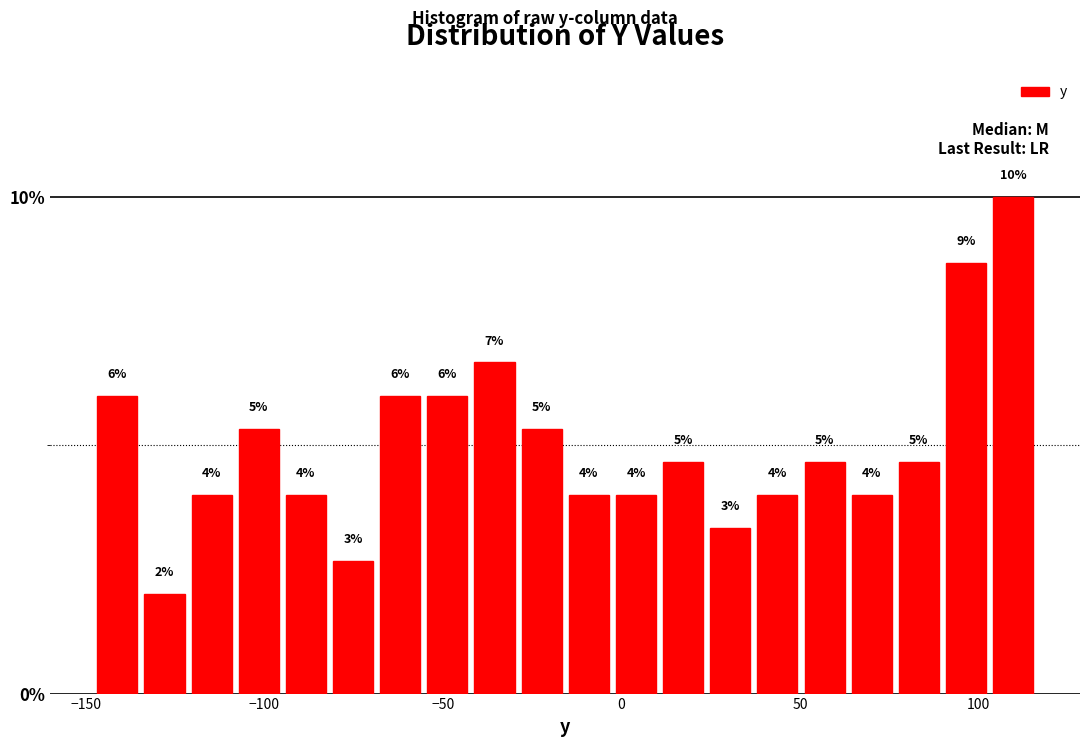

Around what value on the x-axis is the tallest bar? Give the approximate position of its centre, as read against the axis.

110